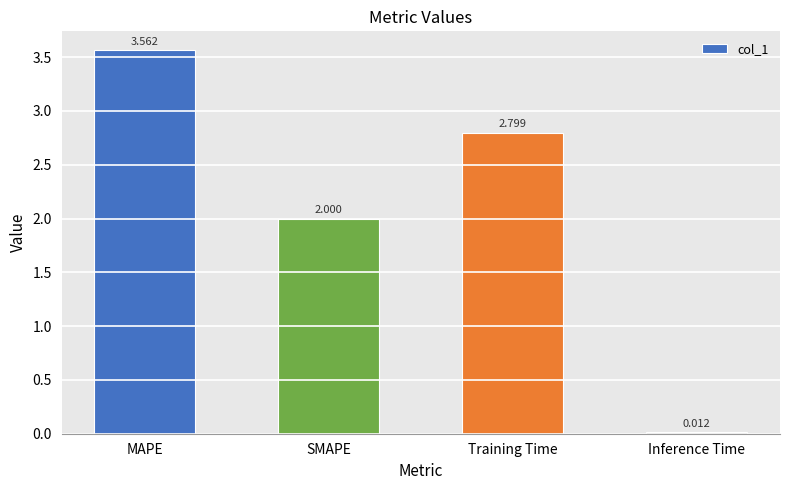

At which category does the chart reach its minimum across all series?

Inference Time